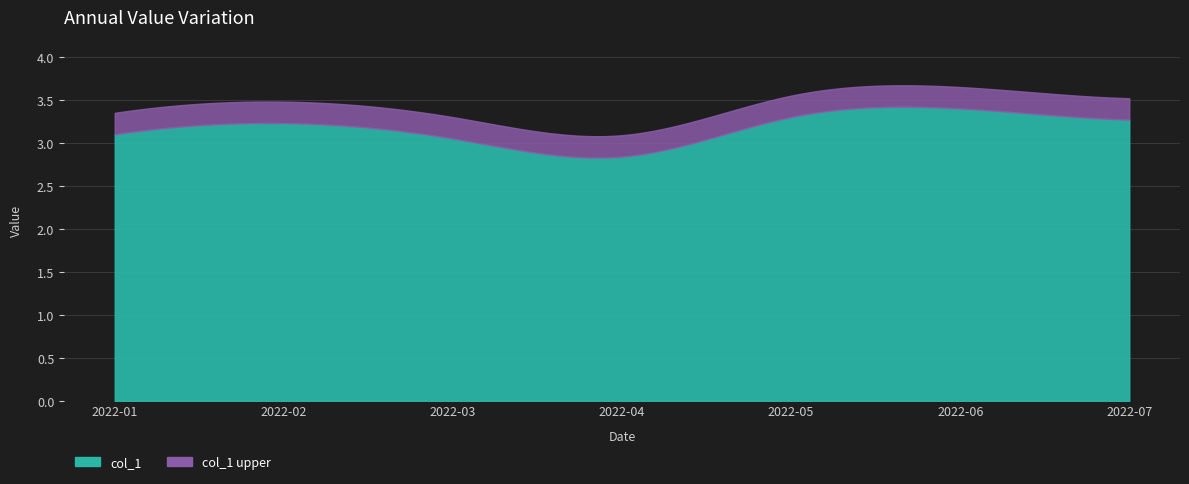

How many points are lower than both their immediate neighbors (excluding endpoints)?

1